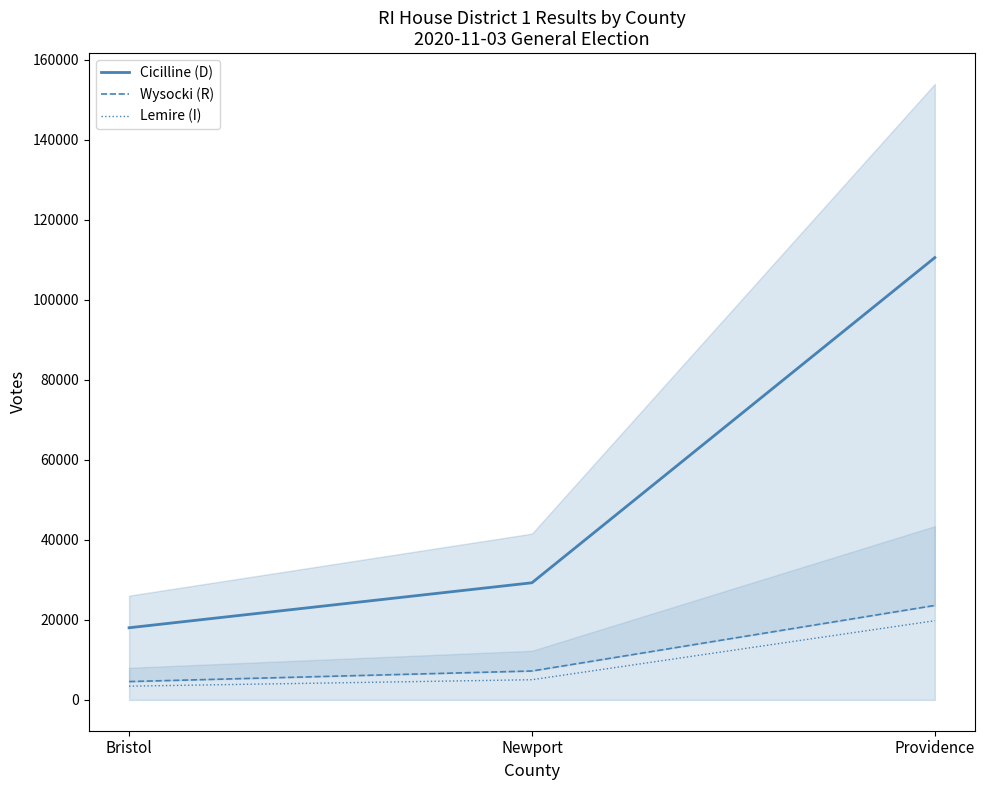

How many values in the Wysocki (R) series exceed 7229?

1